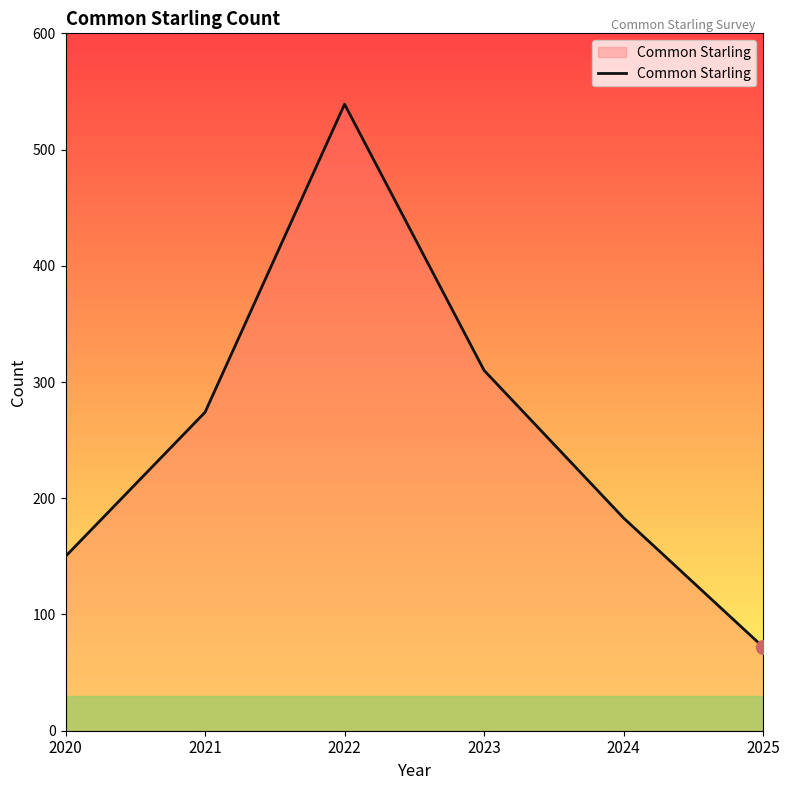

True or false: the data shows 474 at 2021.

False